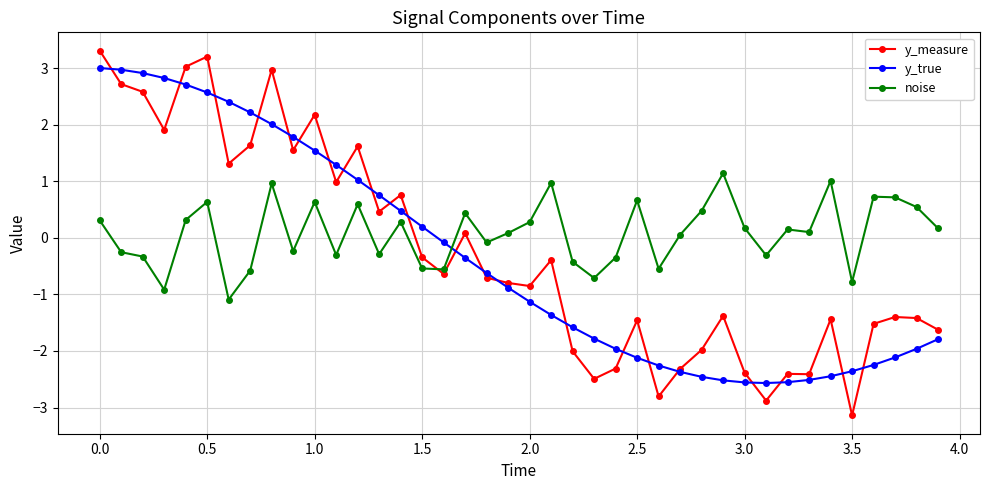

List the series in order of their peak value, lowest first.

noise, y_true, y_measure